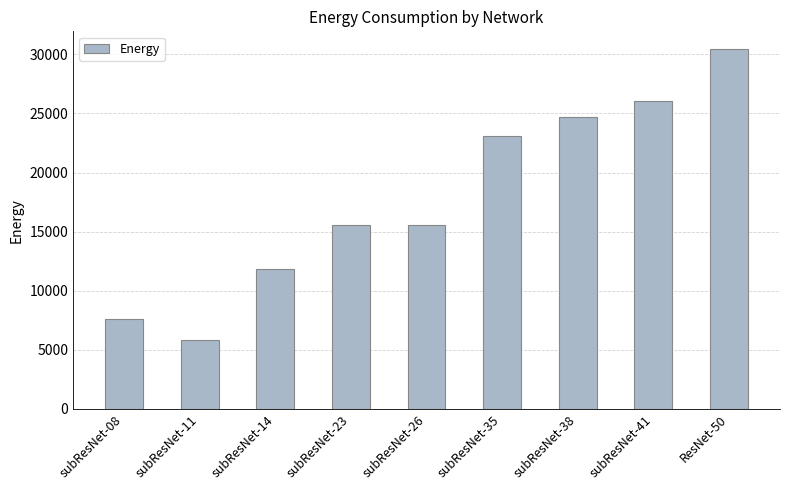

Between subResNet-38 and subResNet-26, which is larger?

subResNet-38